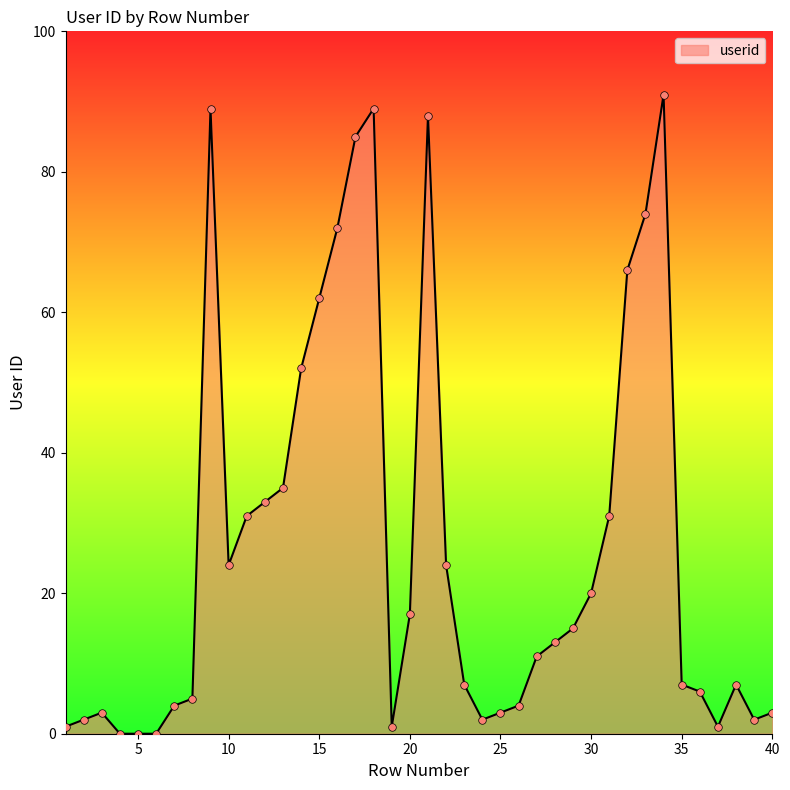

What is the difference between the maximum and minimum values?

91.0